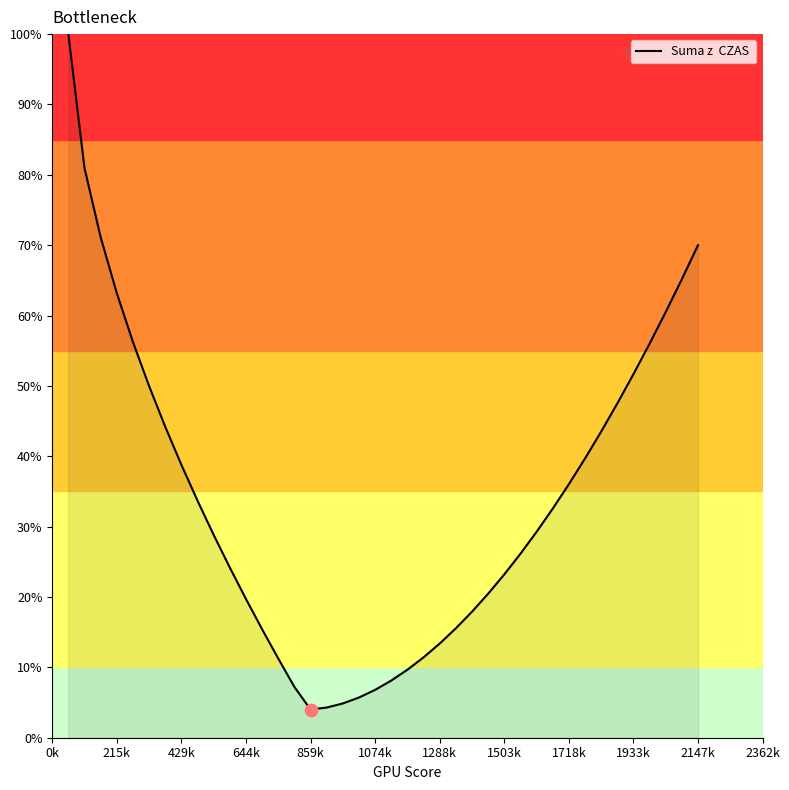

What is the smallest value displayed?

4.0